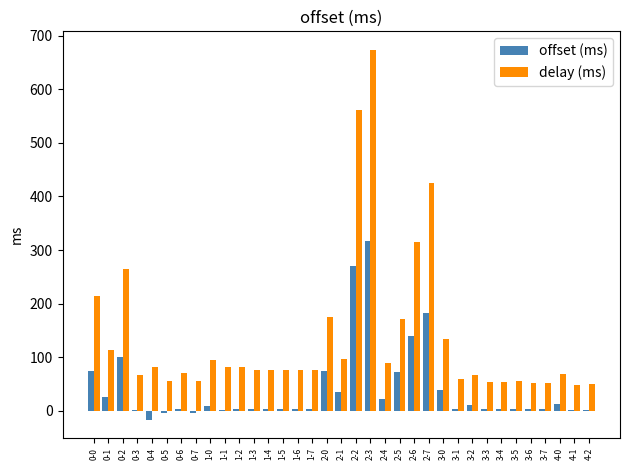

Which series changed the most between 2-6 and 3-0?

delay (ms)